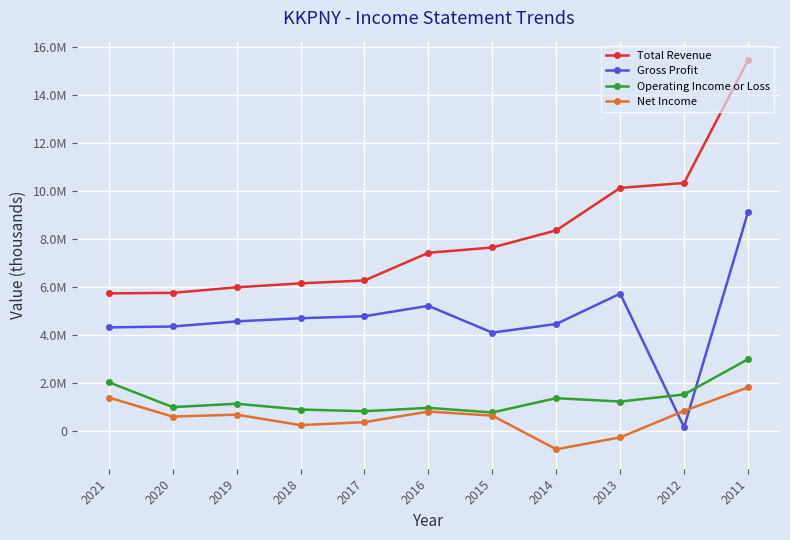

Reading left to right, what are all the values shown in this chart?

Total Revenue: 2021=5733800	2020=5754600	2019=5985800	2018=6151600	2017=6271600	2016=7424700	2015=7645100	2014=8358700	2013=10128200	2012=10333300	2011=15450900
Gross Profit: 2021=4317800	2020=4353800	2019=4566500	2018=4698500	2017=4782500	2016=5214500	2015=4097500	2014=4458800	2013=5722600	2012=158100	2011=9121700
Operating Income or Loss: 2021=2031300	2020=994900	2019=1135600	2018=894500	2017=823600	2016=964400	2015=772400	2014=1368500	2013=1227300	2012=1521800	2011=2992000
Net Income: 2021=1394200	2020=601100	2019=681800	2018=244400	2017=369800	2016=809500	2015=640400	2014=-761000	2013=-265600	2012=837800	2011=1818200